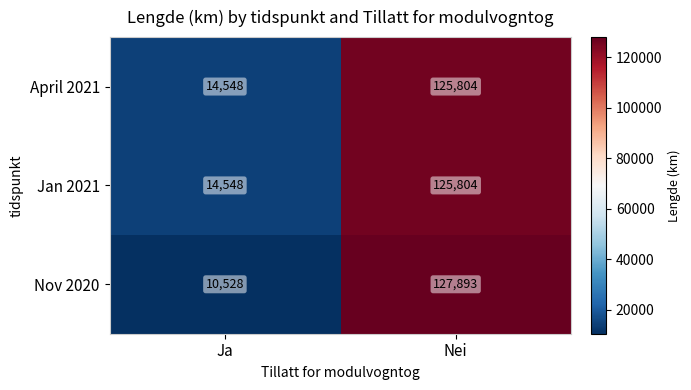

At which category is the sum across all series the highest?

Nei